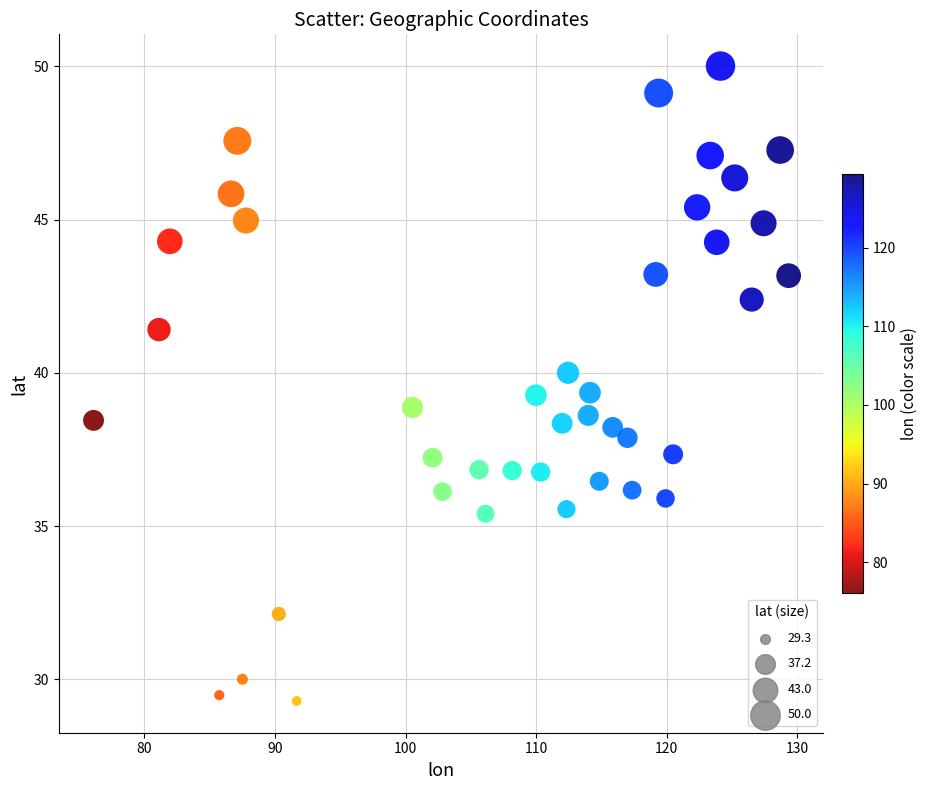

What is the range of Y values (max minus min)?

20.7